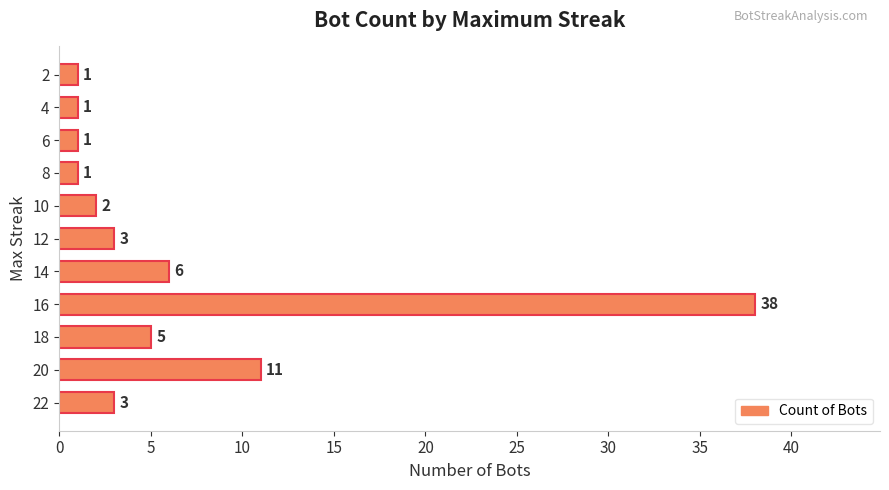

Reading bottom to top, what are all the values shown in this chart?

22=3	20=11	18=5	16=38	14=6	12=3	10=2	8=1	6=1	4=1	2=1